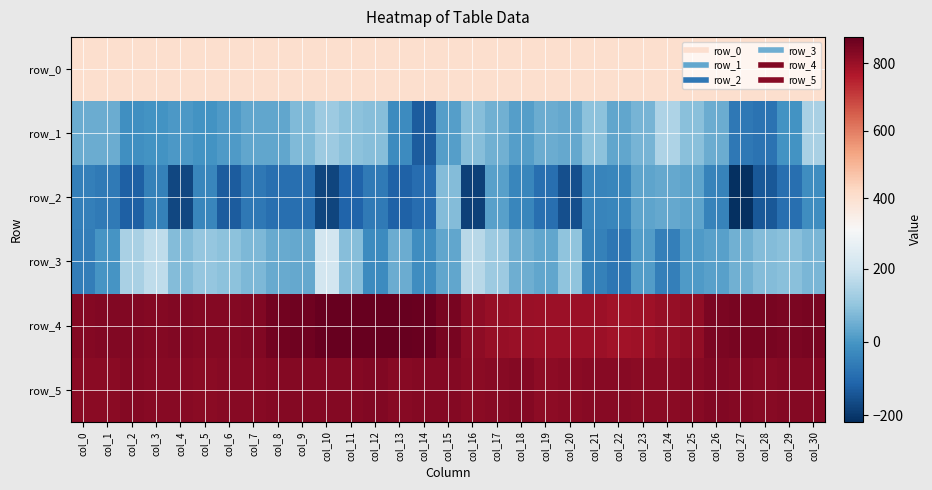

Which series has the largest range (max minus min)?

row_2